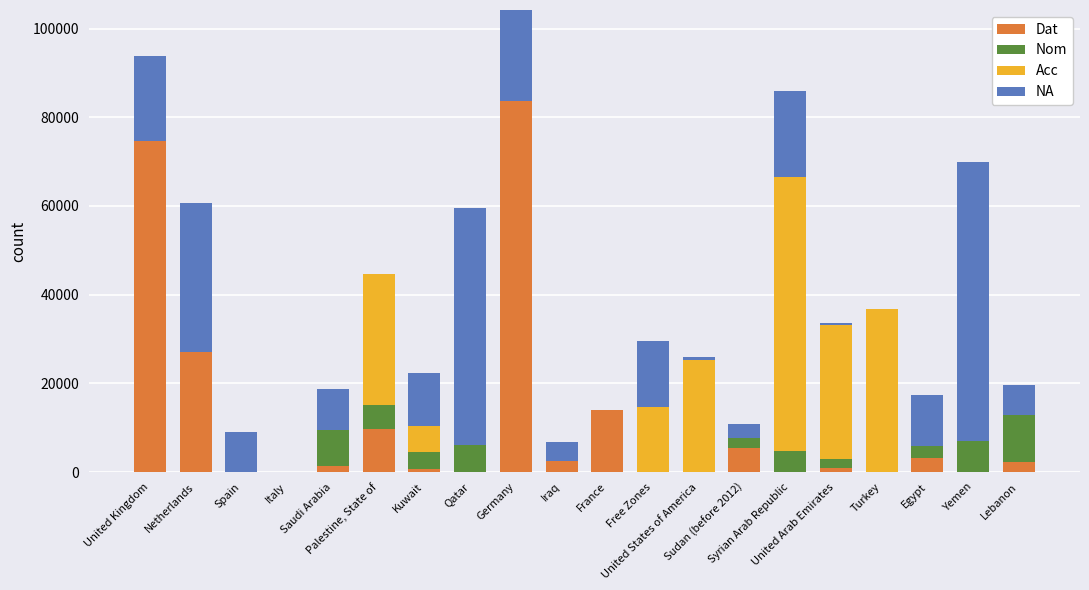

Which category has the highest value across all series?

Germany